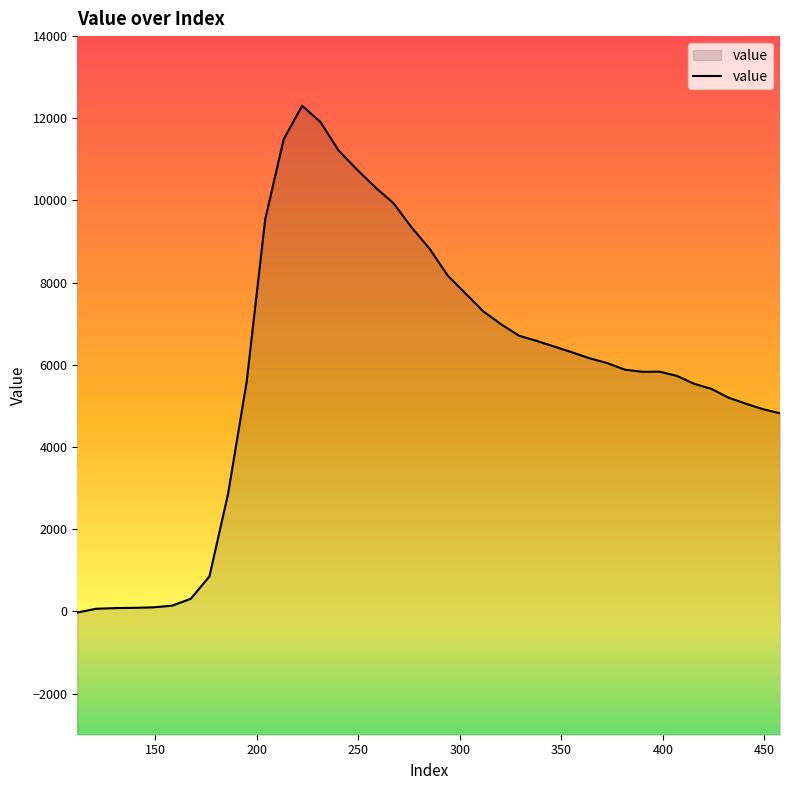

What is the maximum value shown in the chart?

12304.6